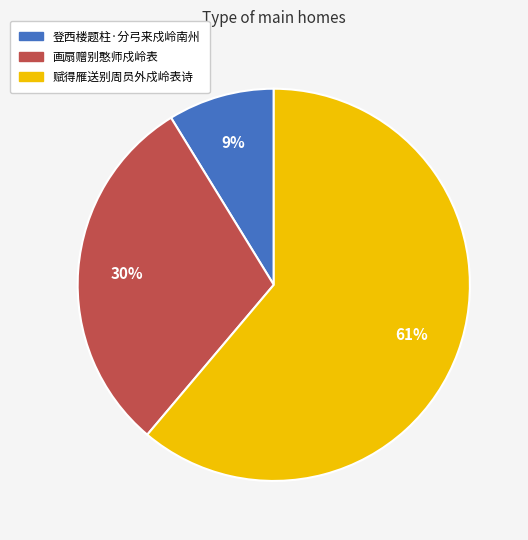

Combined, do 画扇赠别憨师戍岭表 and 赋得雁送别周员外戍岭表诗 account for over 50%?

Yes